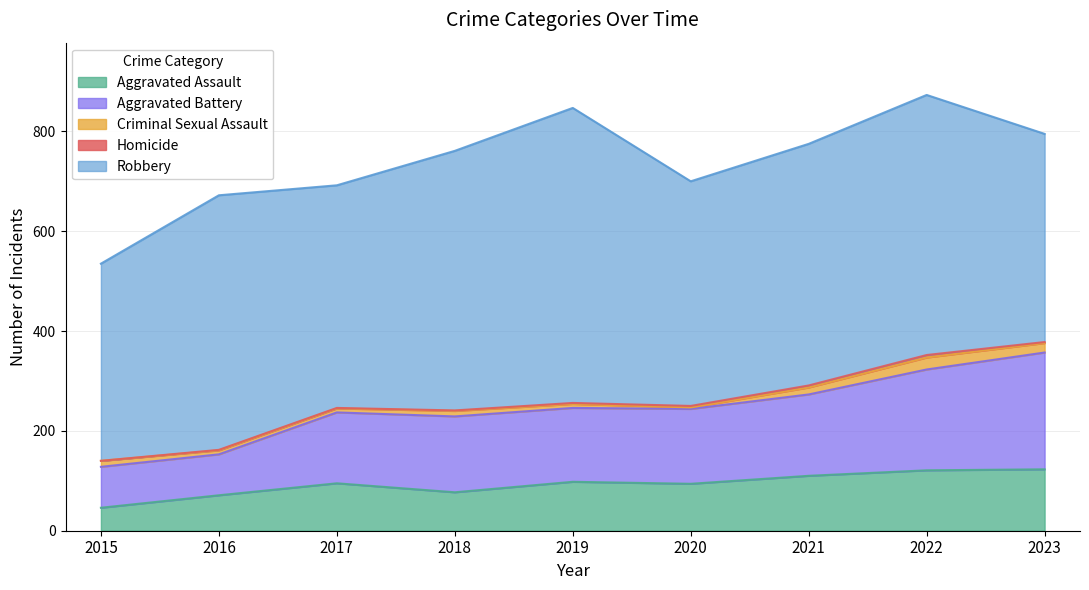

What are all the series names shown in the legend?

Aggravated Assault, Aggravated Battery, Criminal Sexual Assault, Homicide, Robbery